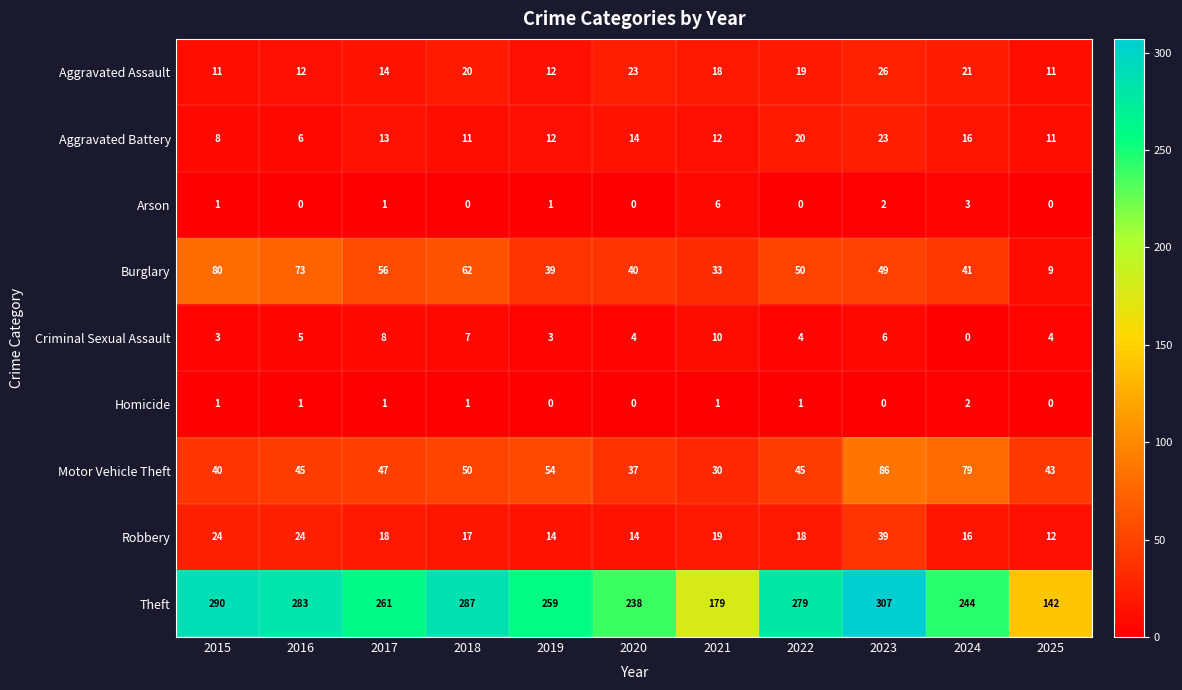

What is the total value across all series at 2021?

308